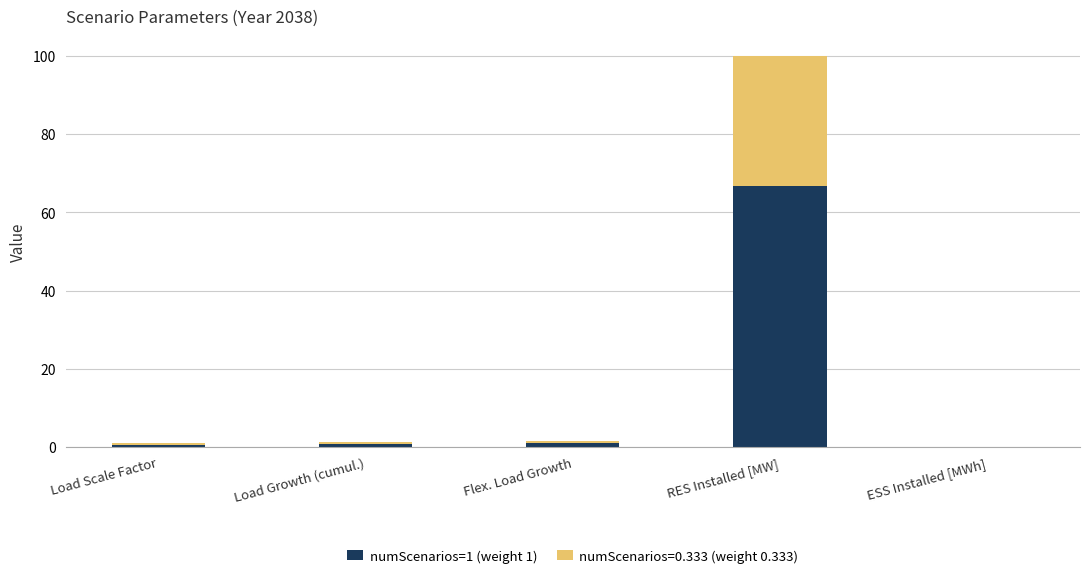

True or false: numScenarios=1 (weight 1) has a value of 0.0 at ESS Installed [MWh].

True